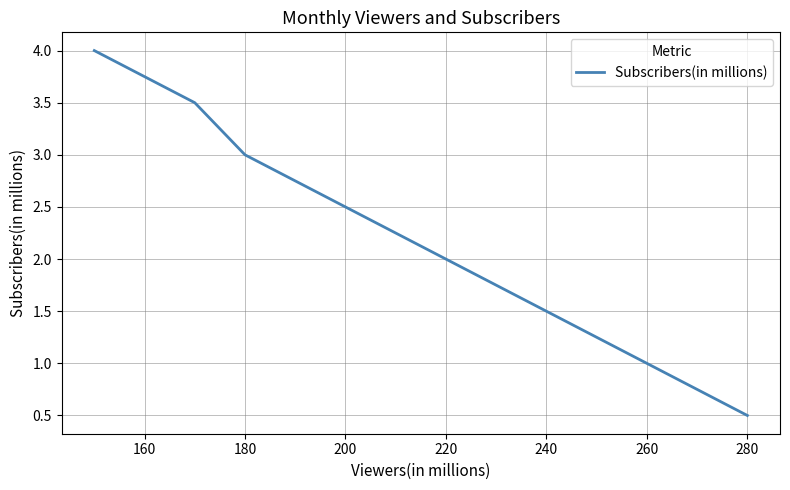

What is the greatest value displayed?

4.0